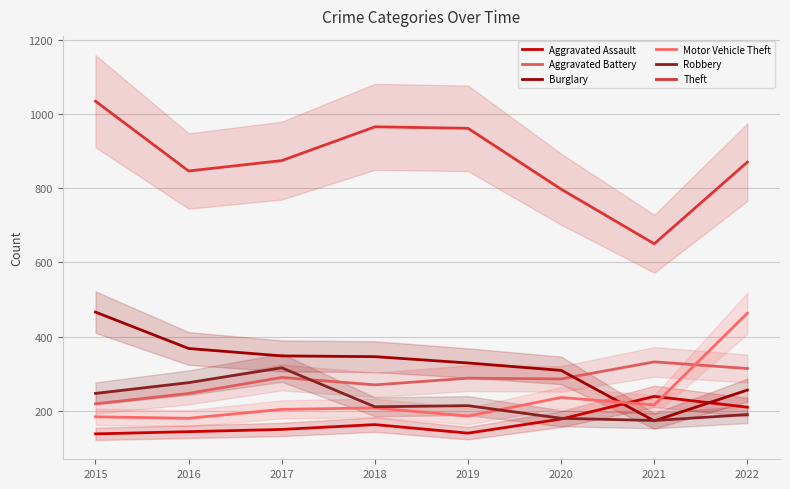

What is the value of the Robbery point at the 7th from the left?

174